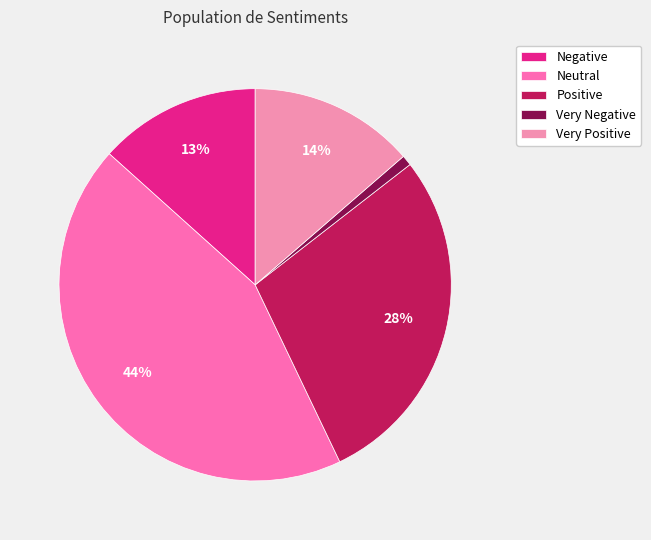

Is Very Positive the majority of the pie?

No